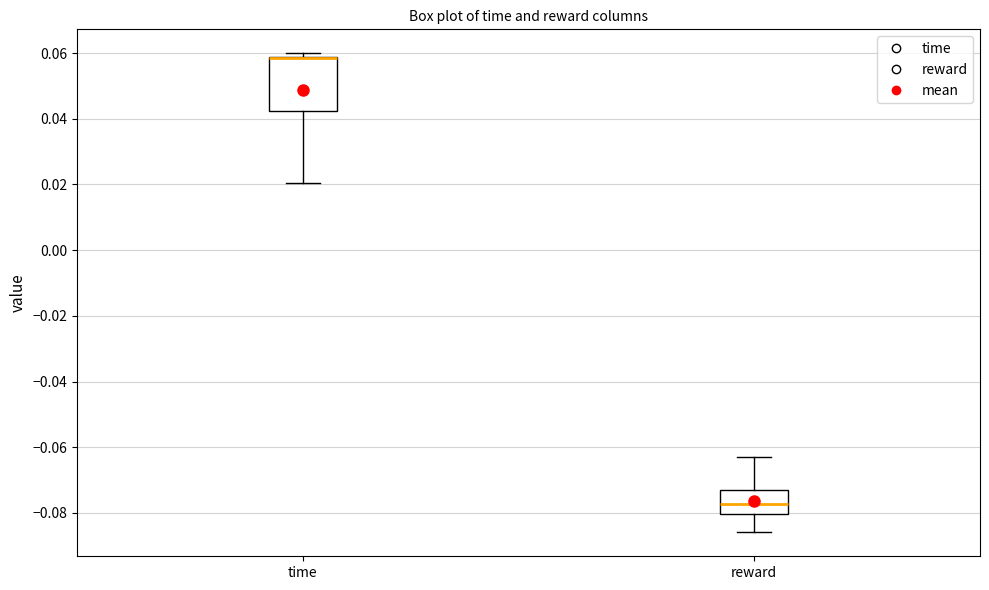

Reading left to right, read every box against the y-axis: the position of its median line, the range the box covers, and the ends of its whiskers. The values are not printed on the chart, so give them approximately, as read against the axis.

time: median 0.058 (drawn on the box's upper edge), box 0.042 to 0.058, whiskers 0.020 to 0.060
reward: median -0.078, box -0.080 to -0.074, whiskers -0.086 to -0.062